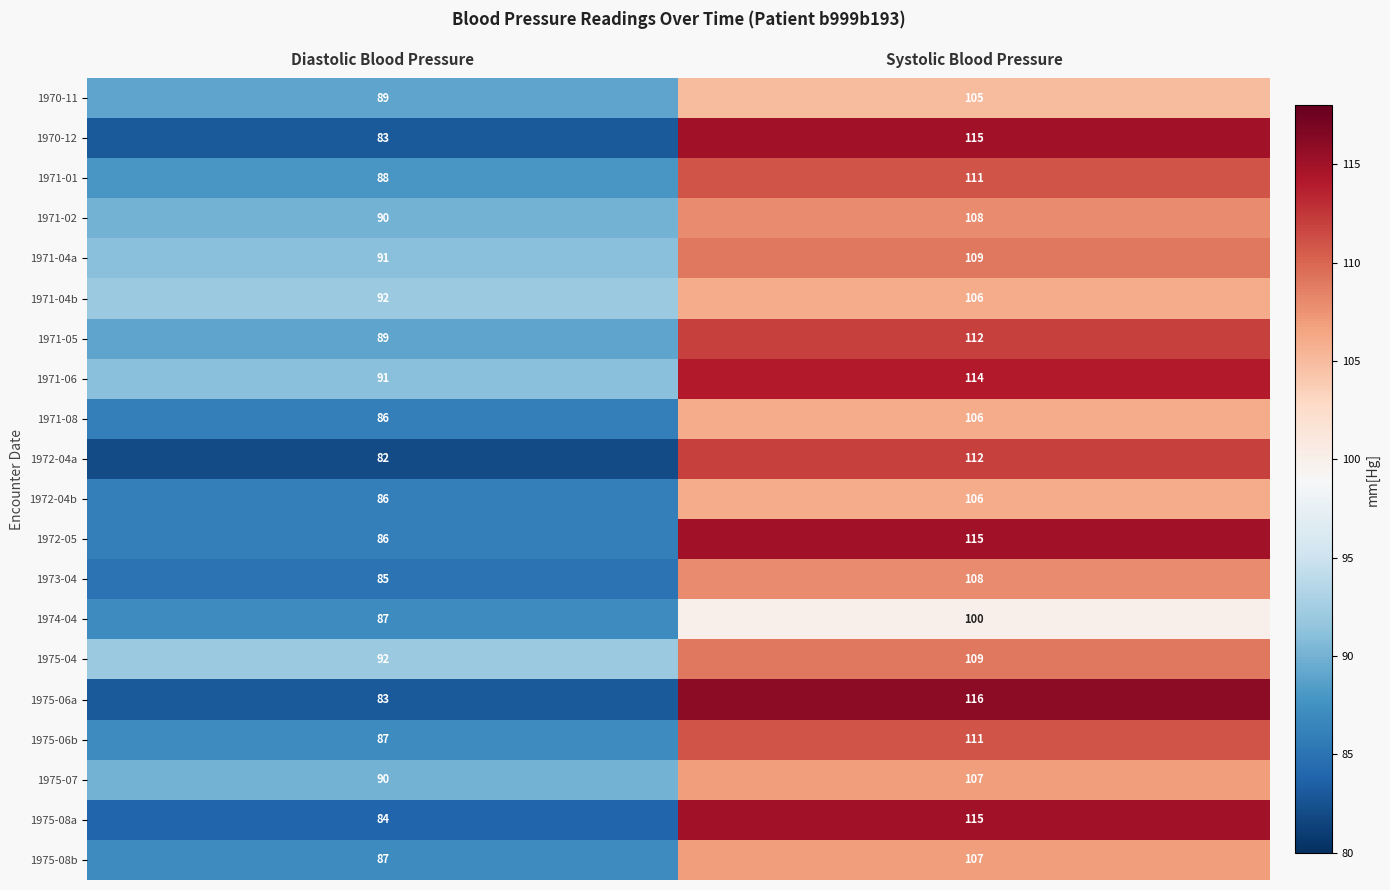

Rank the categories by 1974-04 value from highest to lowest.

Systolic Blood Pressure, Diastolic Blood Pressure